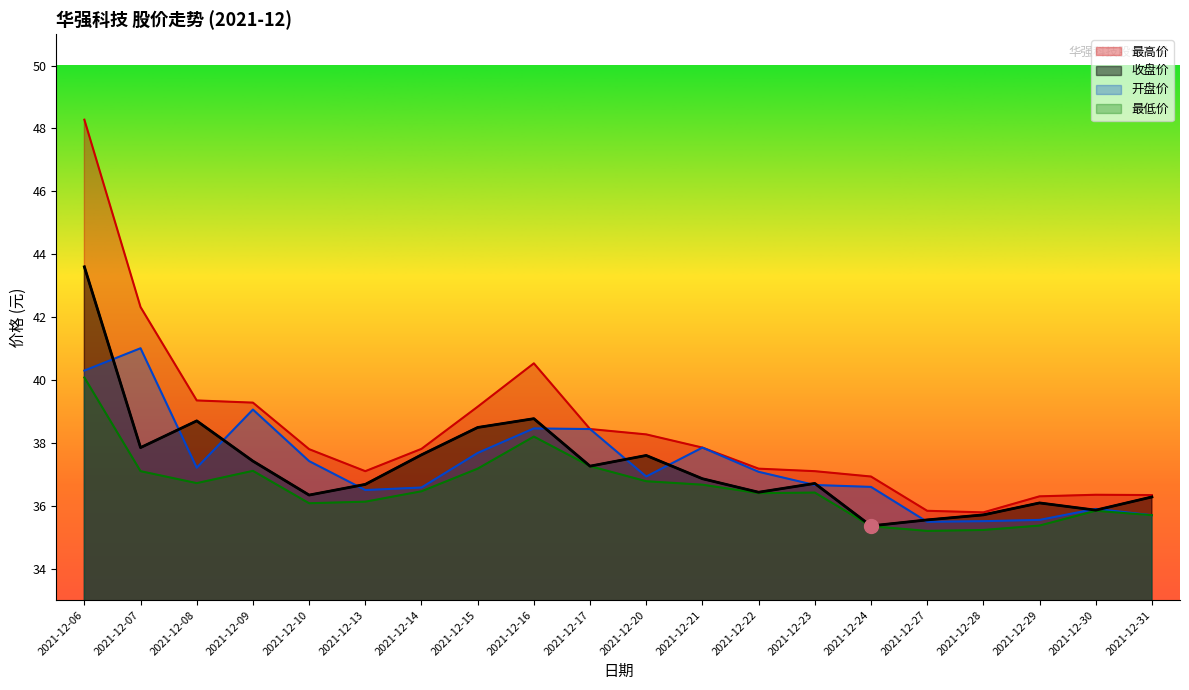

What is the value of the 开盘价 point at the 6th from the left?

36.5